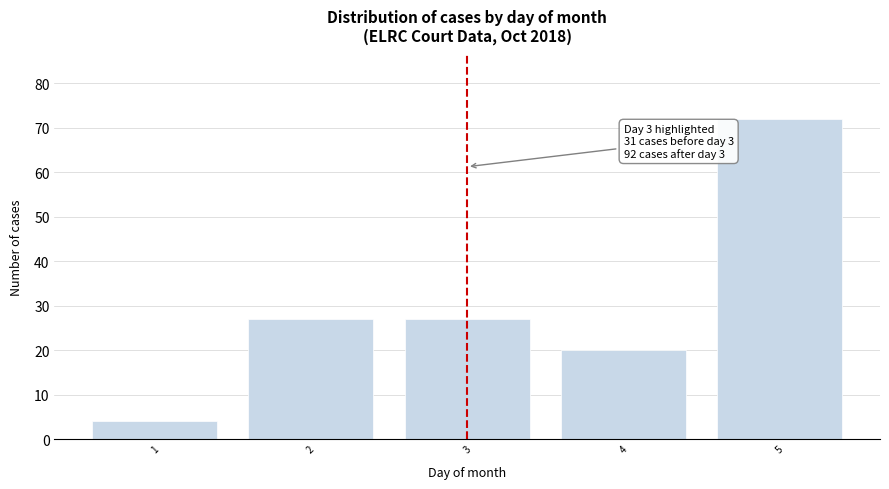

Reading left to right, list all the values displayed in this chart.

1=4	2=27	3=27	4=20	5=72